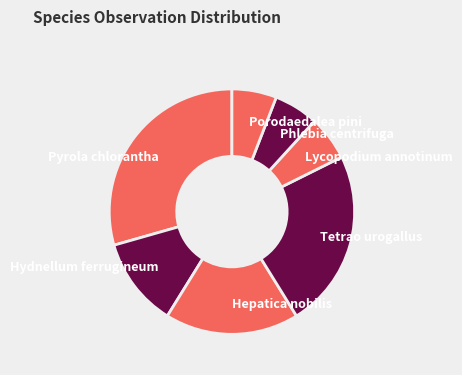

The Tetrao urogallus slice represents 24% of the pie. True or false?

True